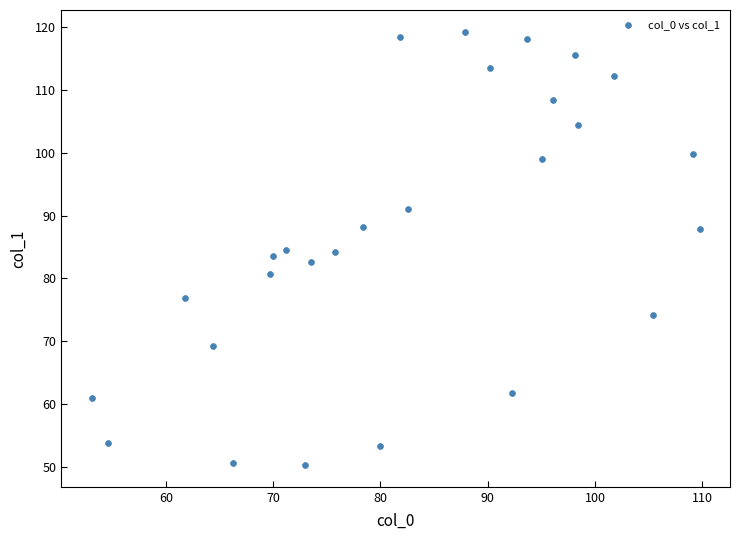

What is the range of Y values (max minus min)?

69.1